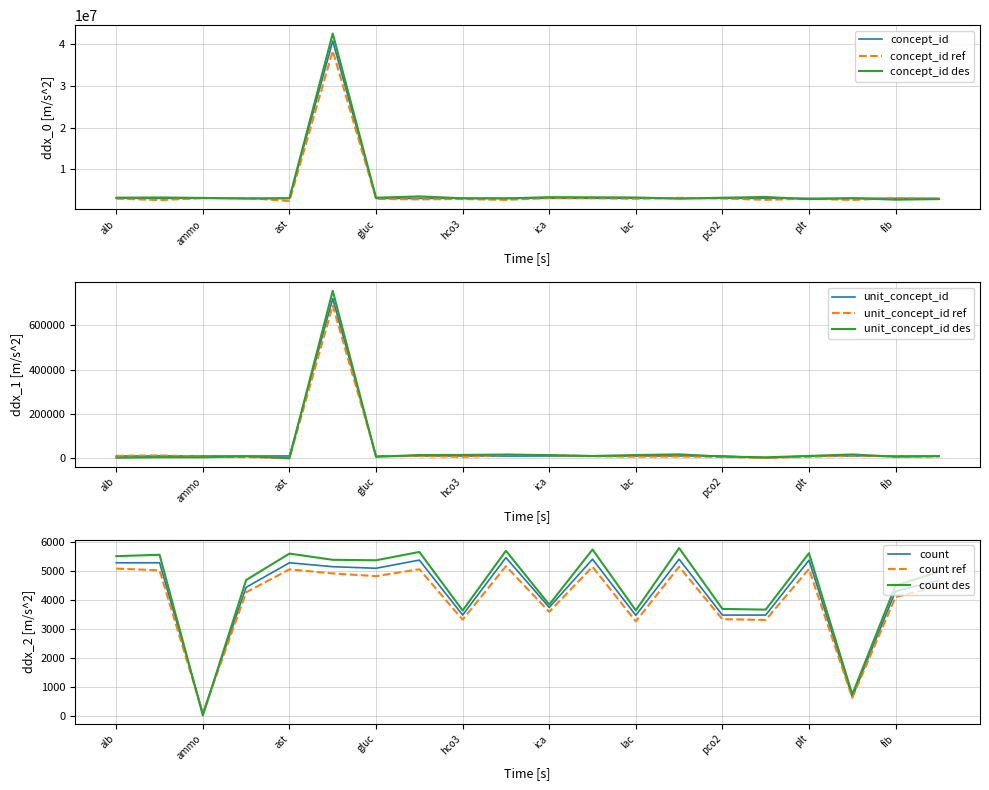

Is it true that concept_id equals 3007461.0 at plt?

True